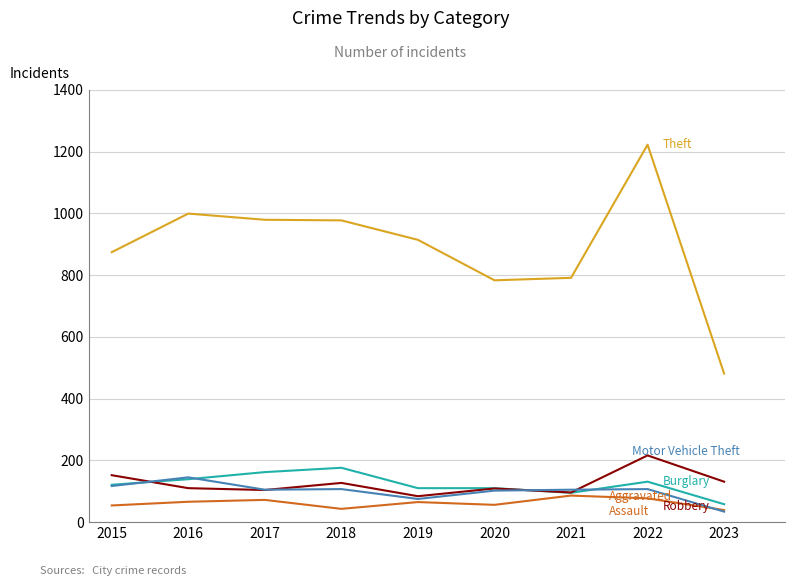

Does the chart display data point markers on the line(s)?

No